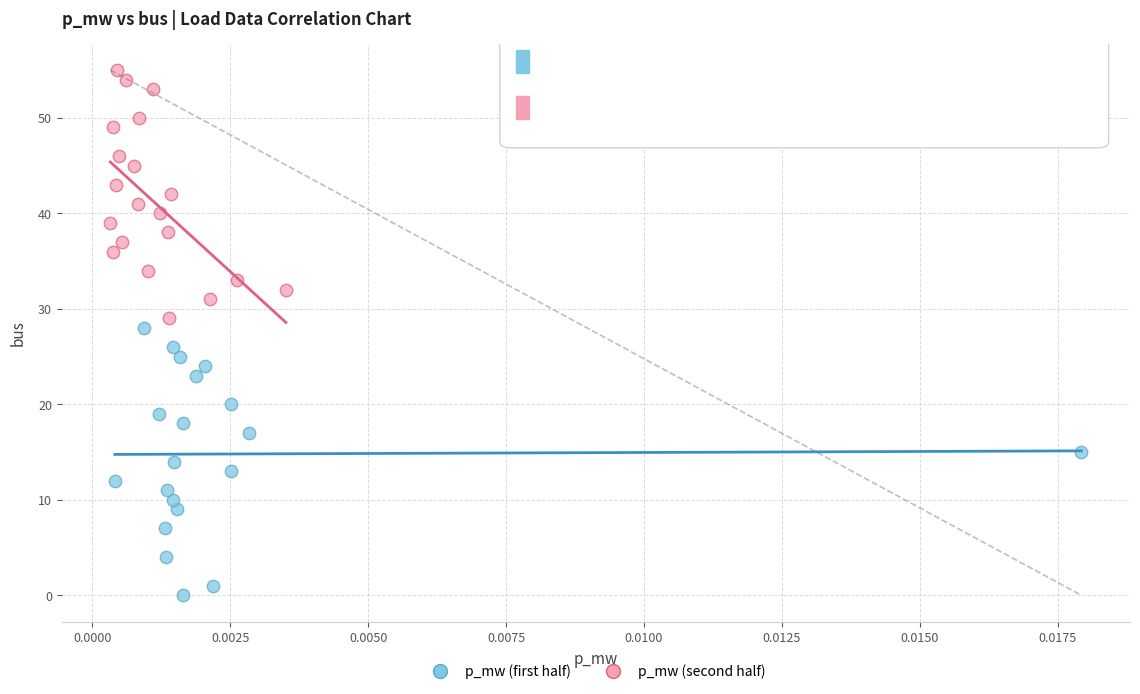

Which series has the widest spread of Y values?

p_mw (first half)